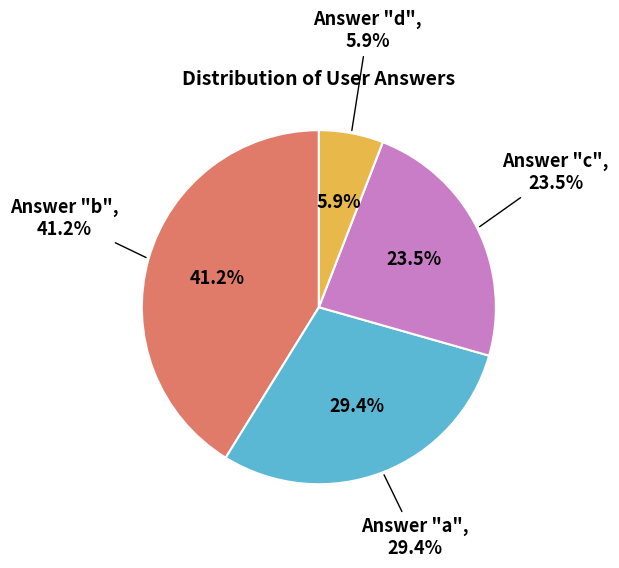

To the nearest percent, what portion does b represent?

41%